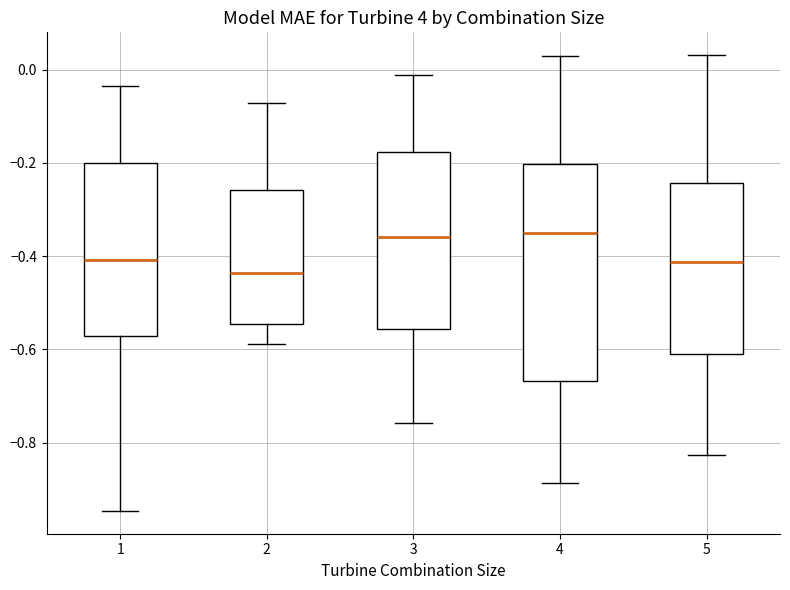

Where does the upper whisker of the box at x = 4 end on the y-axis? The values are not printed on the chart, so give them approximately, as read against the axis.

0.04